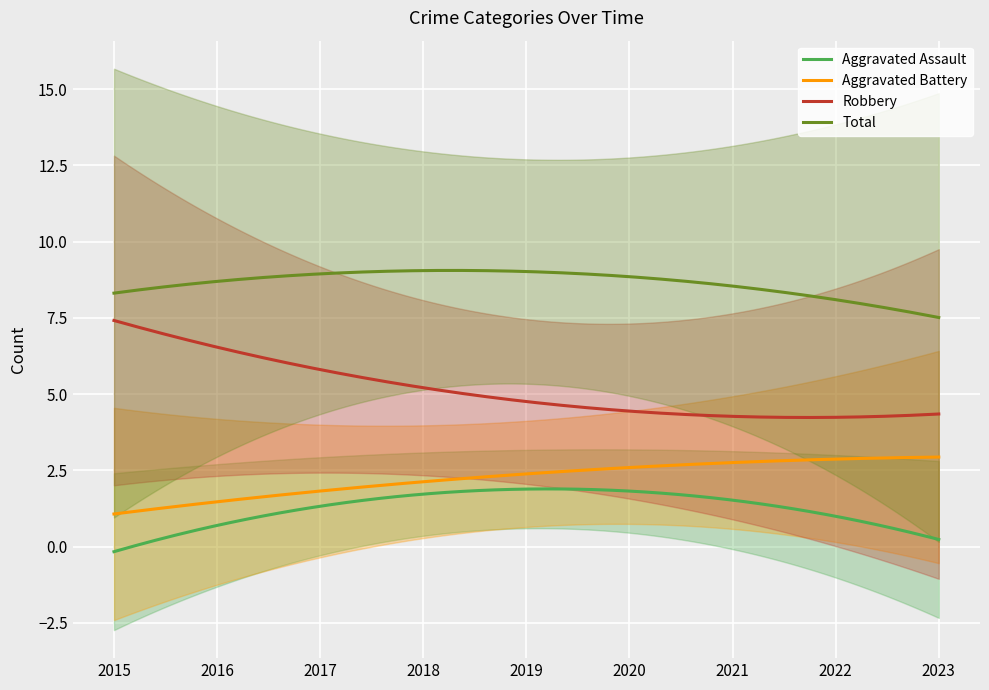

Which category has the lowest value in the Aggravated Assault series?

2015